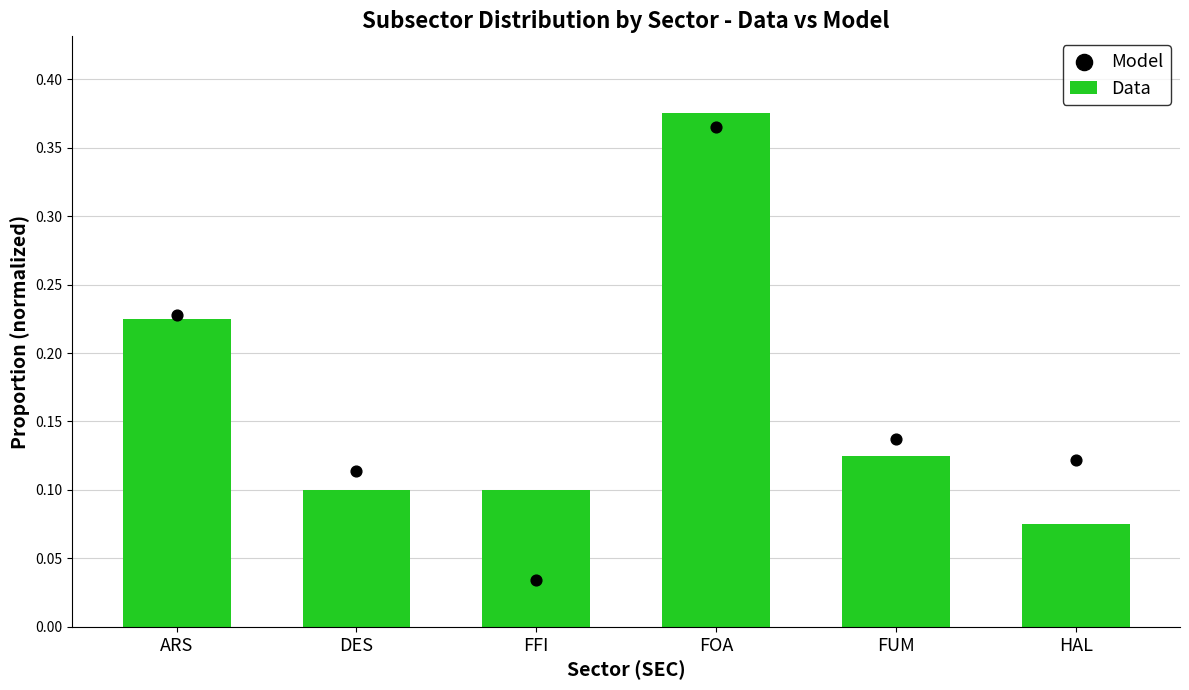

Which series has the largest total across all categories?

Data